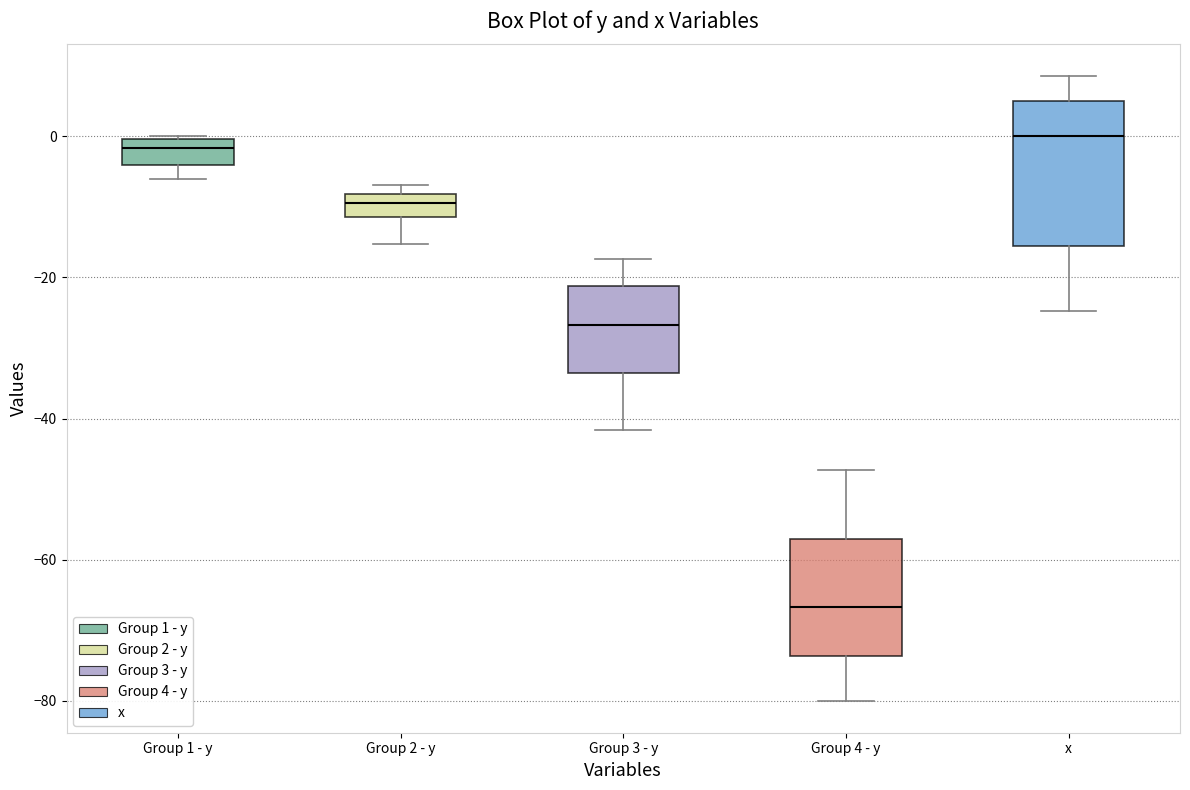

Where is the upper edge of the box for Group 2 - y on the y-axis? The values are not printed on the chart, so give them approximately, as read against the axis.

-8